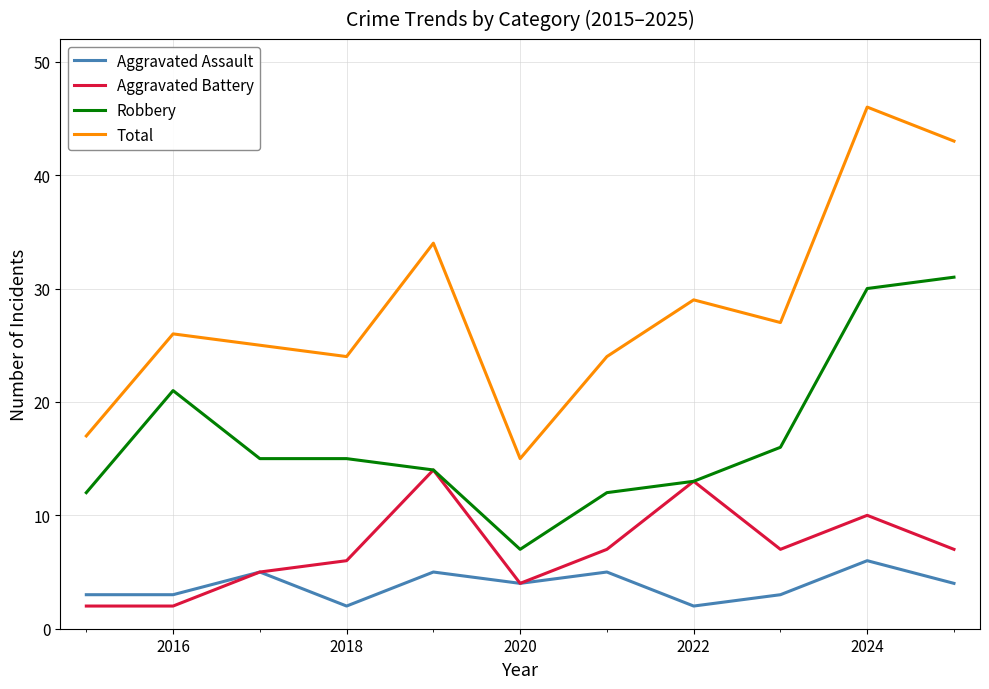

Which series has the largest range (max minus min)?

Total